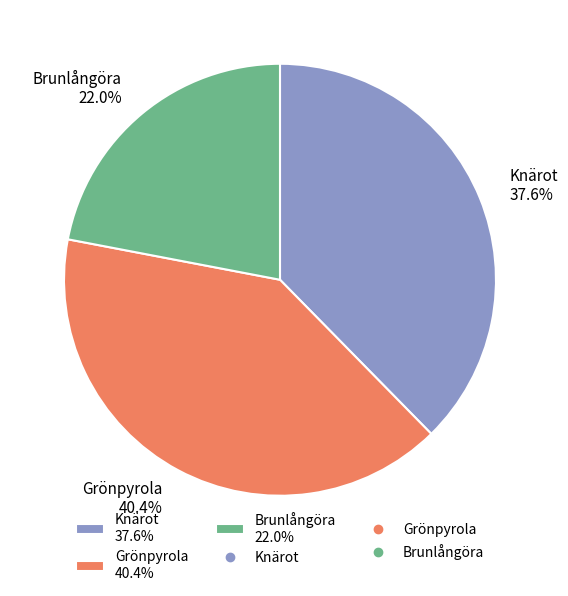

To the nearest percent, what is the average slice percentage?

33%